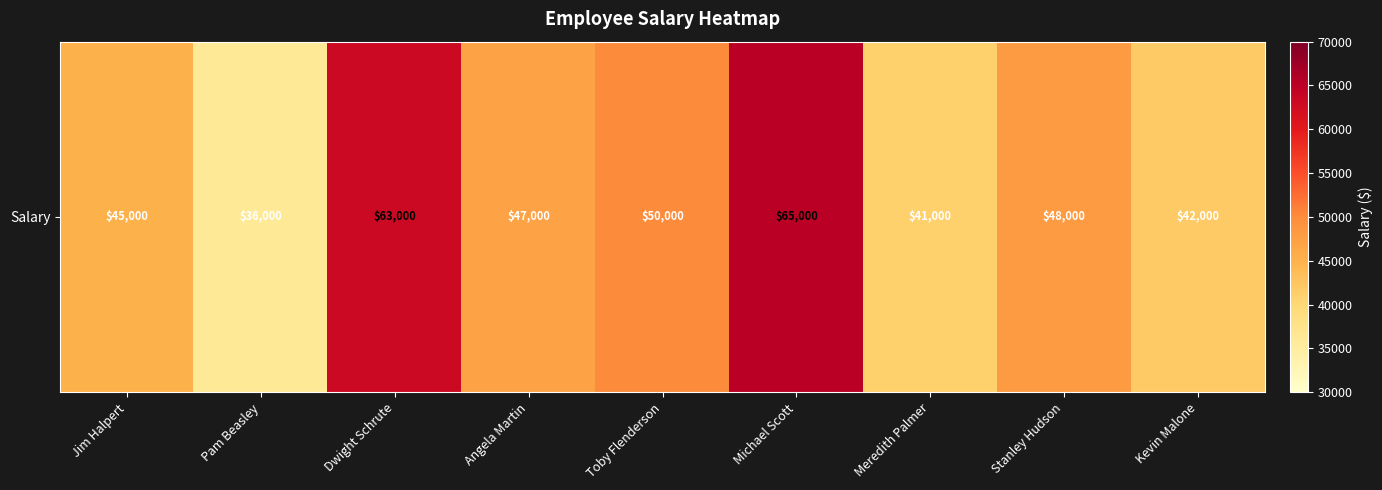

Approximately how many times larger is the value at Stanley Hudson compared to Angela Martin?

1.0